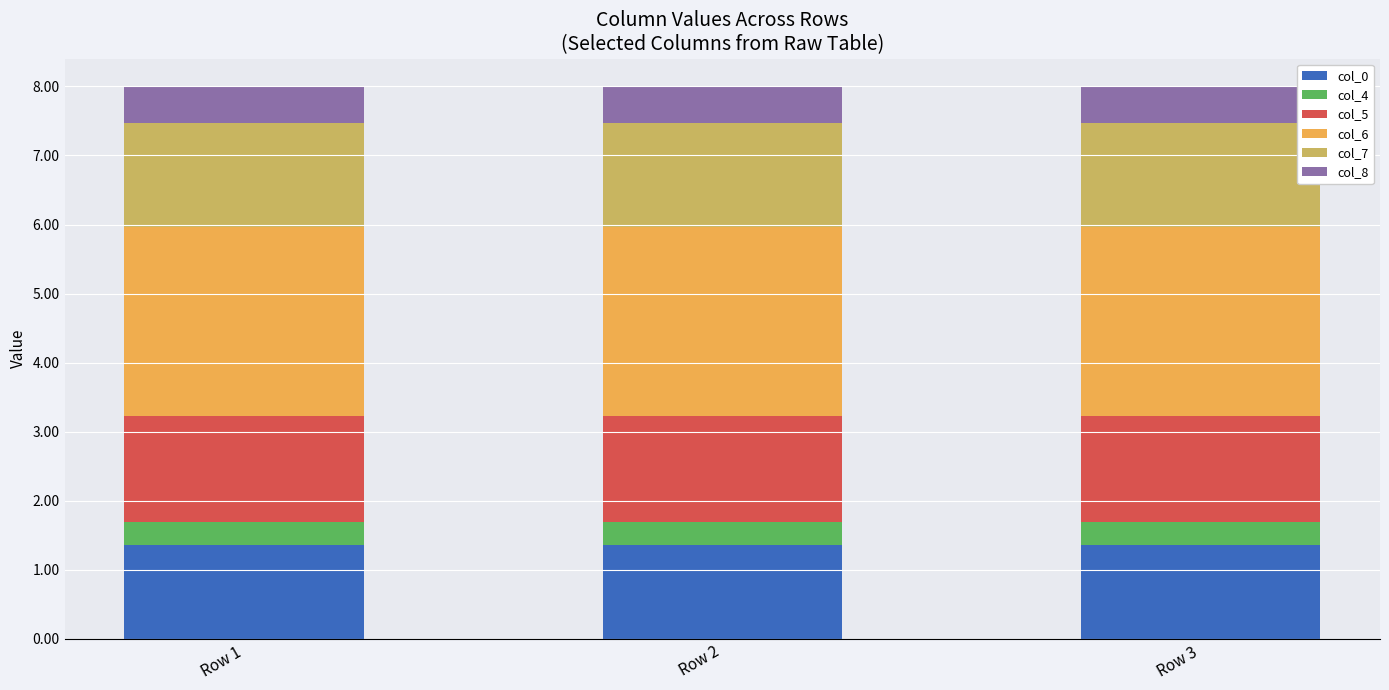

What is the lowest value of the col_0 series?

1.4